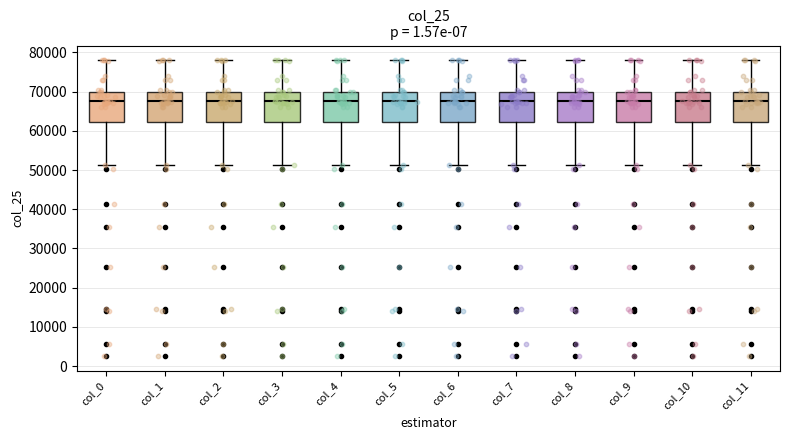

Reading left to right, read every box against the y-axis: the position of its median line, the range the box covers, and the ends of its whiskers. The values are not printed on the chart, so give them approximately, as read against the axis.

col_0: median 68000, box 62000 to 70000, whiskers 51000 to 78000
col_1: median 68000, box 62000 to 70000, whiskers 51000 to 78000
col_2: median 68000, box 62000 to 70000, whiskers 51000 to 78000
col_3: median 68000, box 62000 to 70000, whiskers 51000 to 78000
col_4: median 68000, box 62000 to 70000, whiskers 51000 to 78000
col_5: median 68000, box 62000 to 70000, whiskers 51000 to 78000
col_6: median 68000, box 62000 to 70000, whiskers 51000 to 78000
col_7: median 68000, box 62000 to 70000, whiskers 51000 to 78000
col_8: median 68000, box 62000 to 70000, whiskers 51000 to 78000
col_9: median 68000, box 62000 to 70000, whiskers 51000 to 78000
col_10: median 68000, box 62000 to 70000, whiskers 51000 to 78000
col_11: median 68000, box 62000 to 70000, whiskers 51000 to 78000